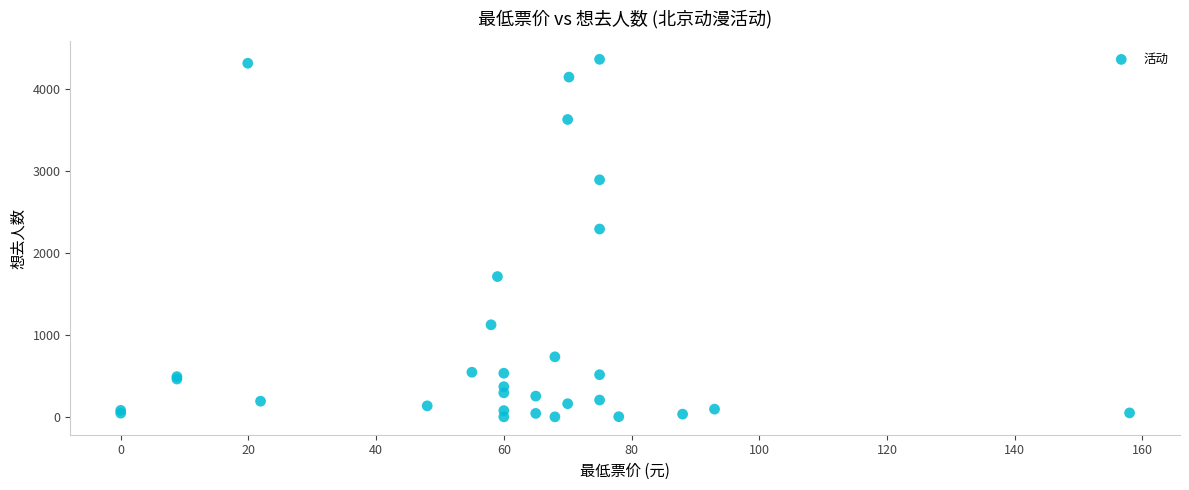

What Y value in the scatter plot is closest to 2184?

2295